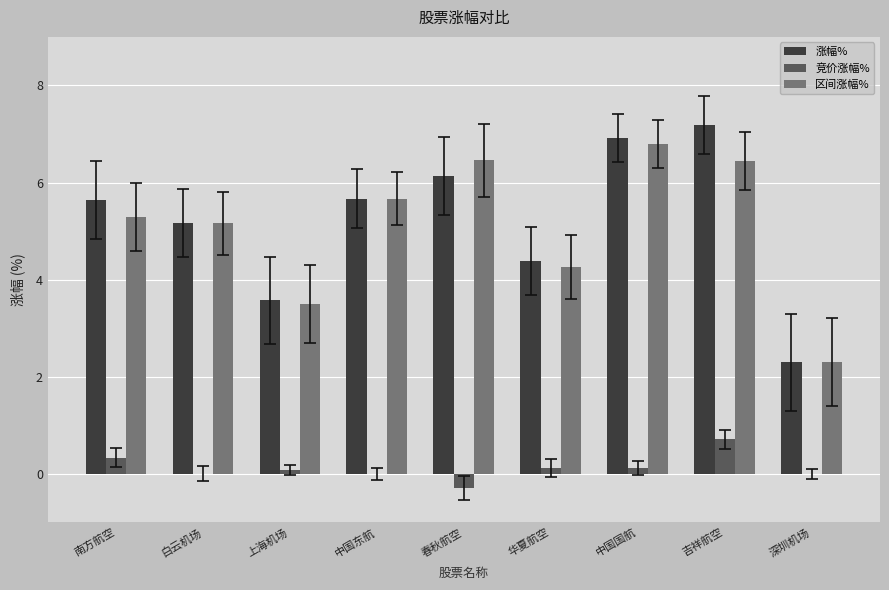

What is the average value of the 竞价涨幅% series?

0.1